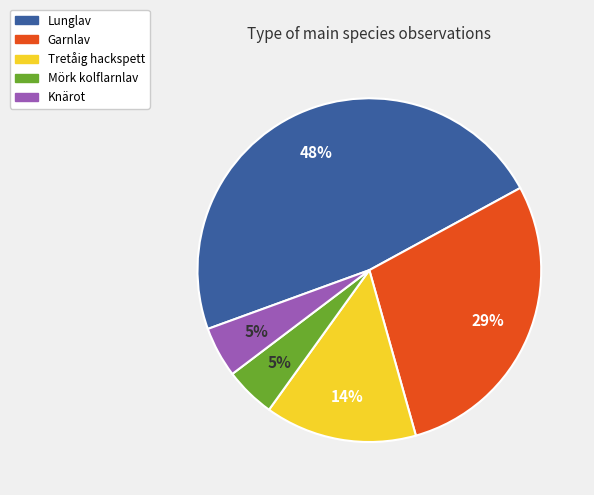

To the nearest percent, what is the difference between the largest and smallest slice percentages?

43%